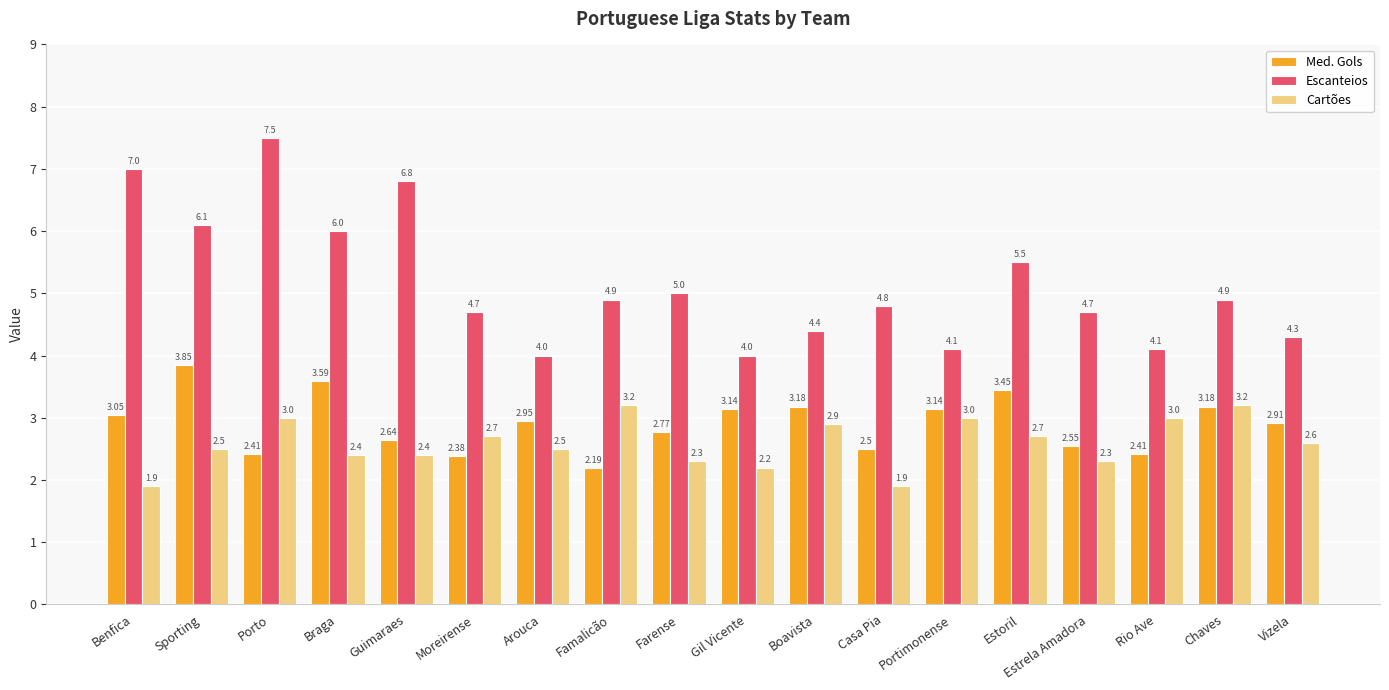

What is the sum of the Med. Gols values at Braga and Portimonense?

6.7